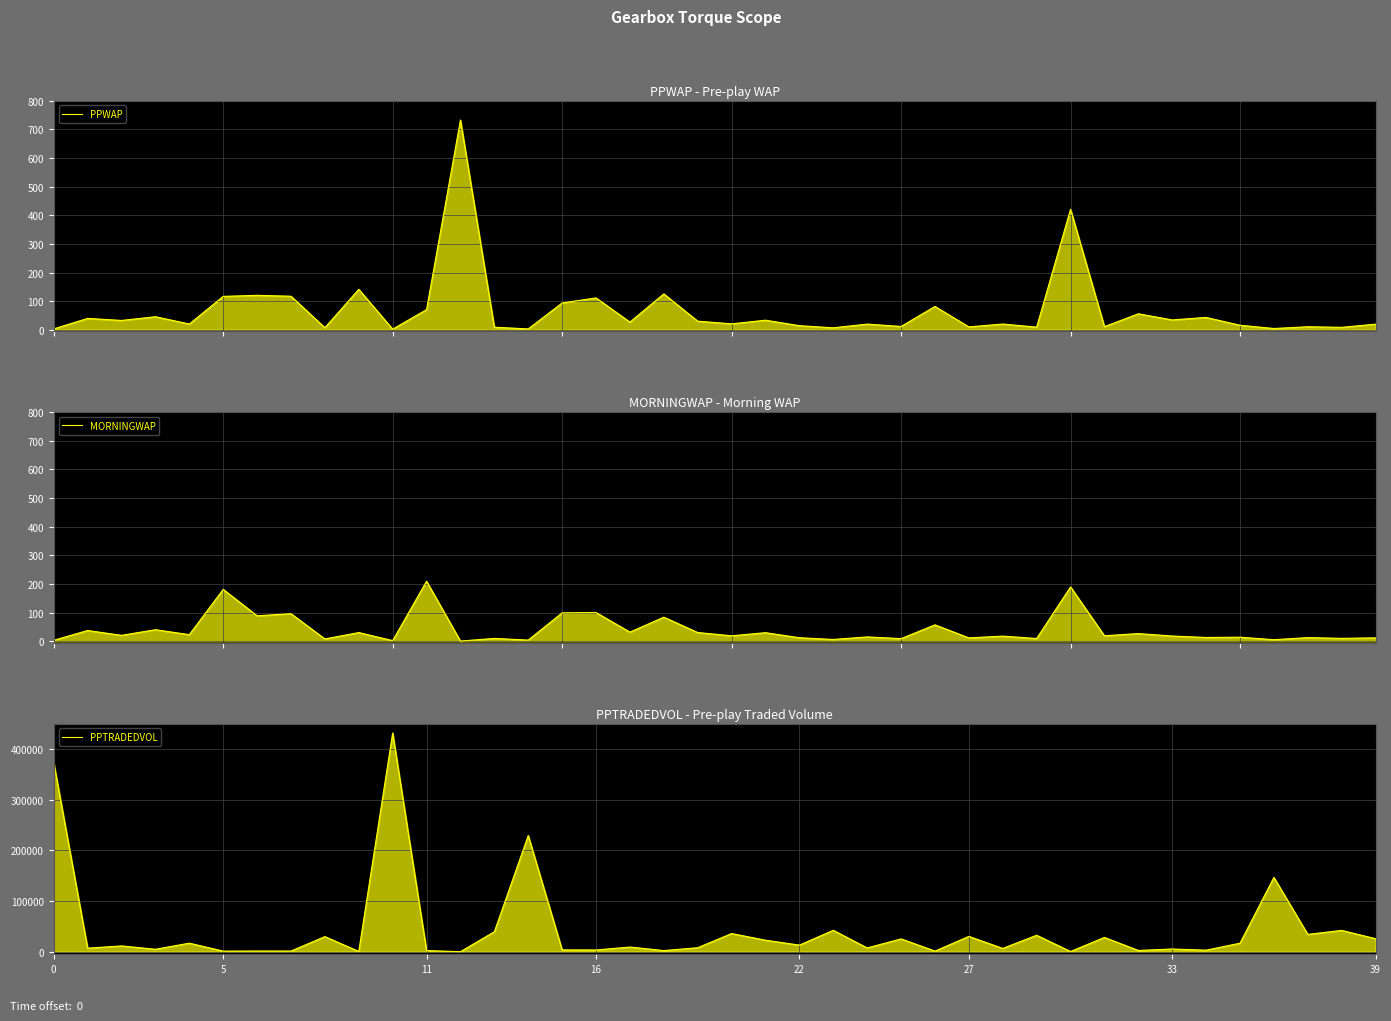

Which series has the largest range (max minus min)?

PPTRADEDVOL